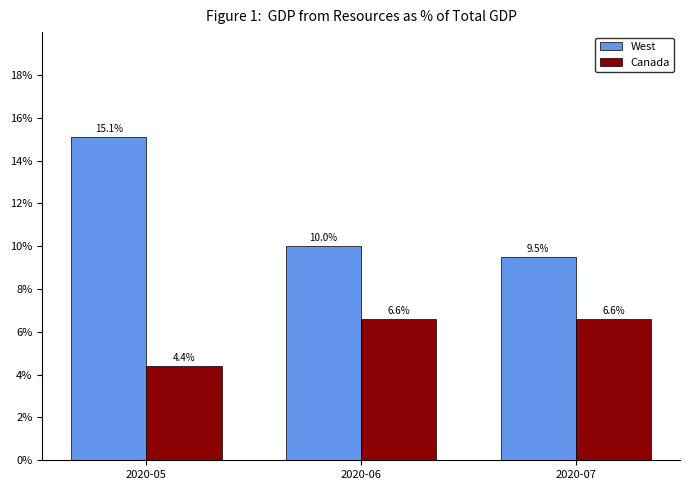

At how many categories does at least one series exceed 8?

3